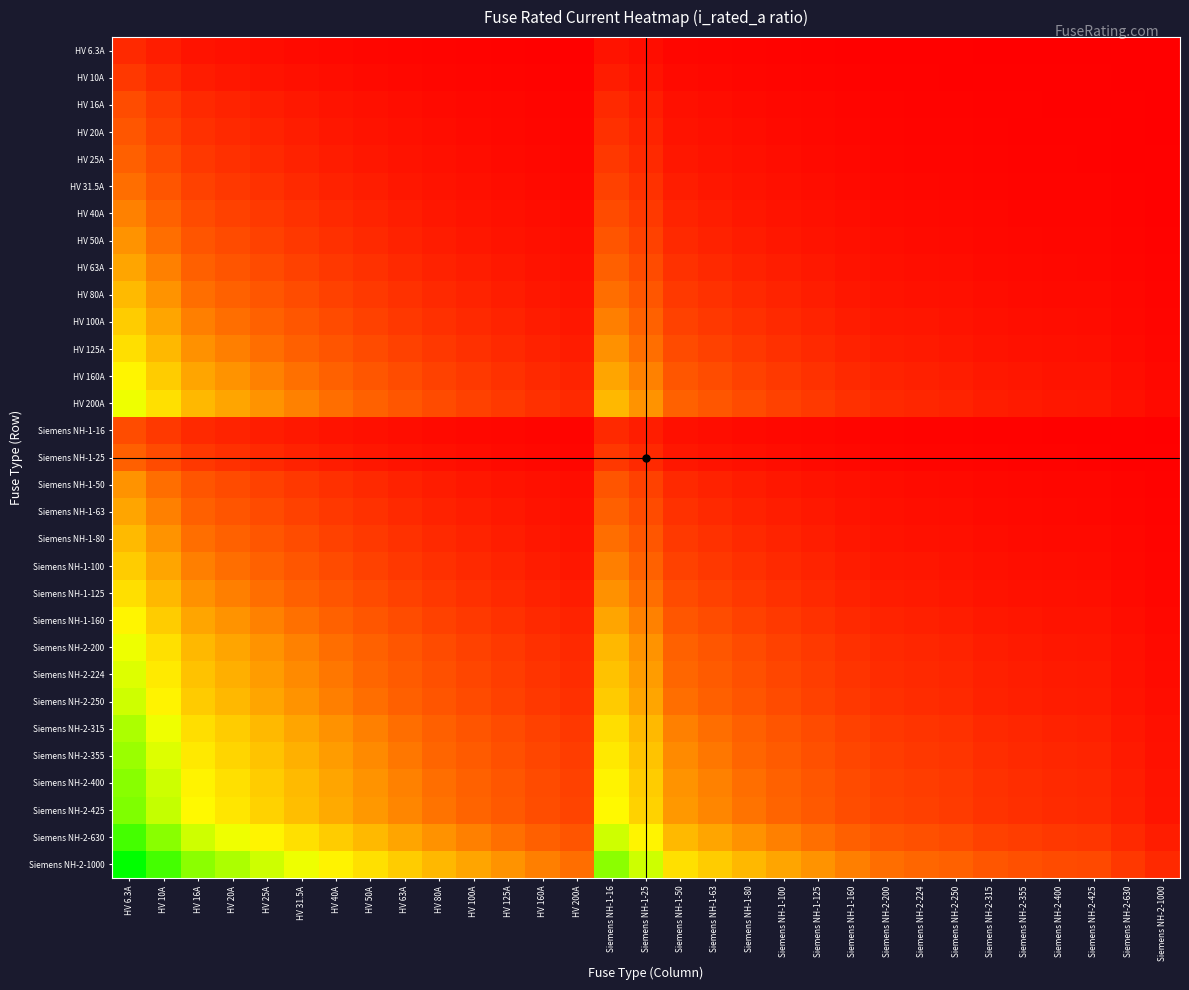

What is the total value across all series at HV 125A?

21.6